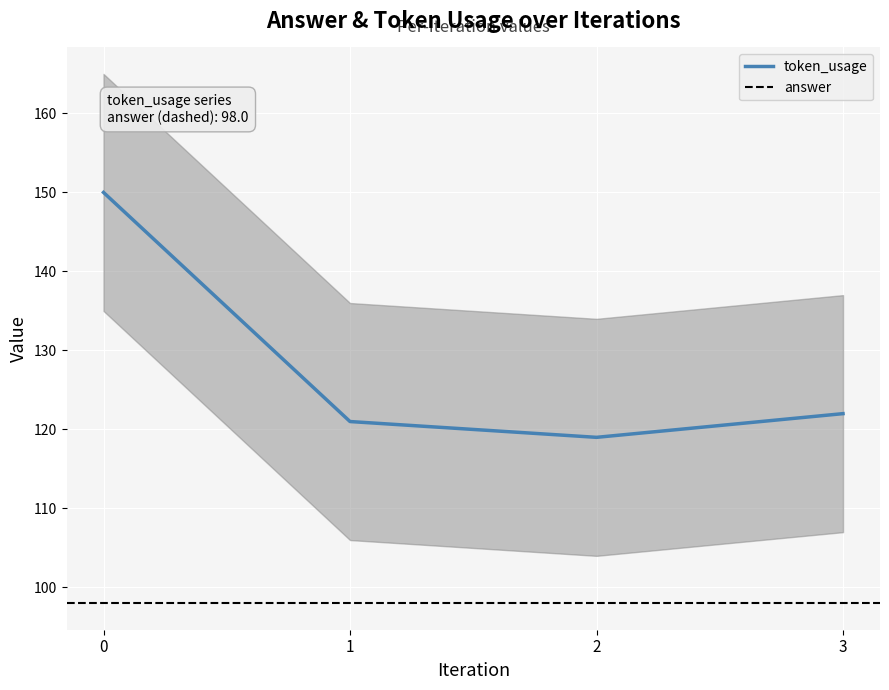

Reading right to left, what are all the values shown in this chart?

122	119	121	150